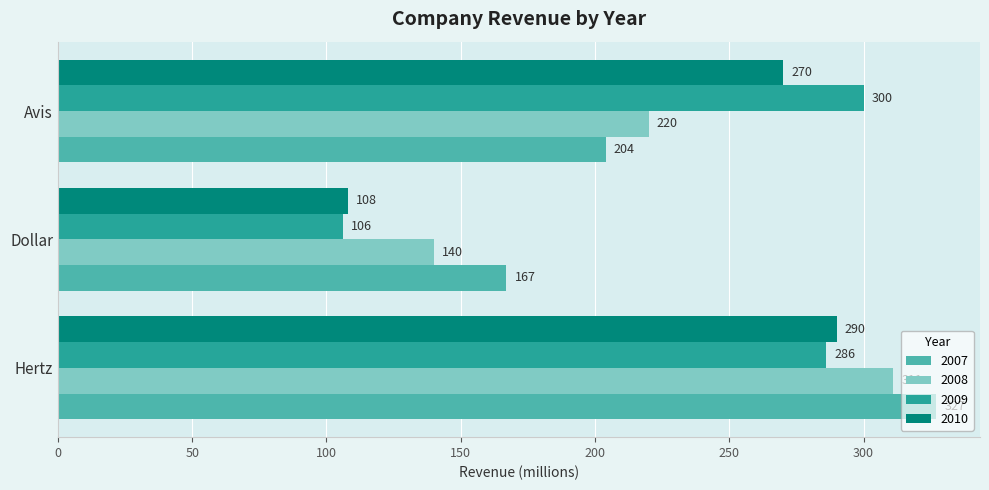

What is the total value across all series at Avis?

994